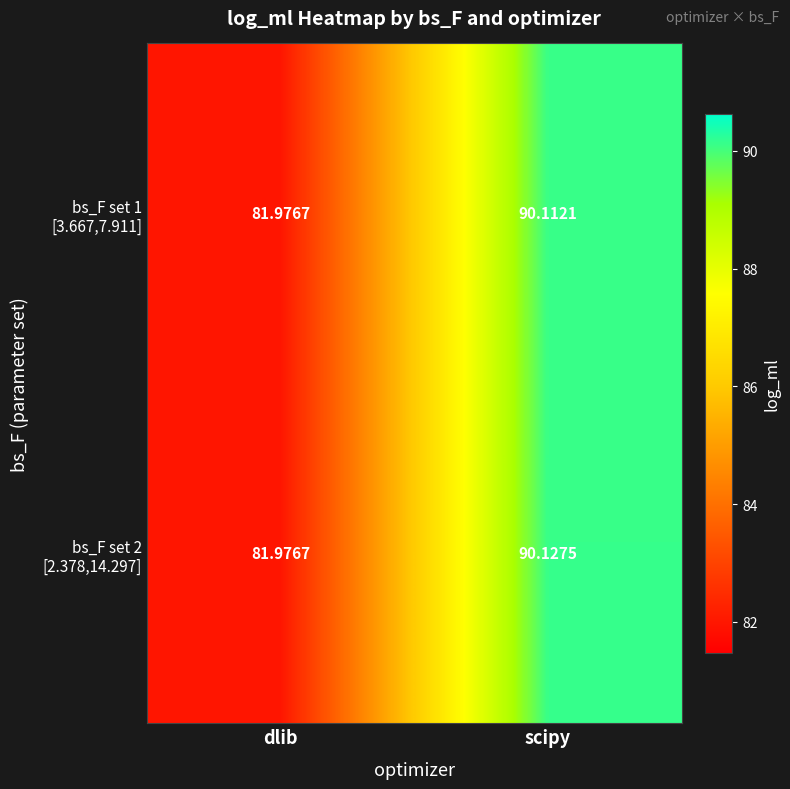

At which category does the chart reach its minimum across all series?

dlib